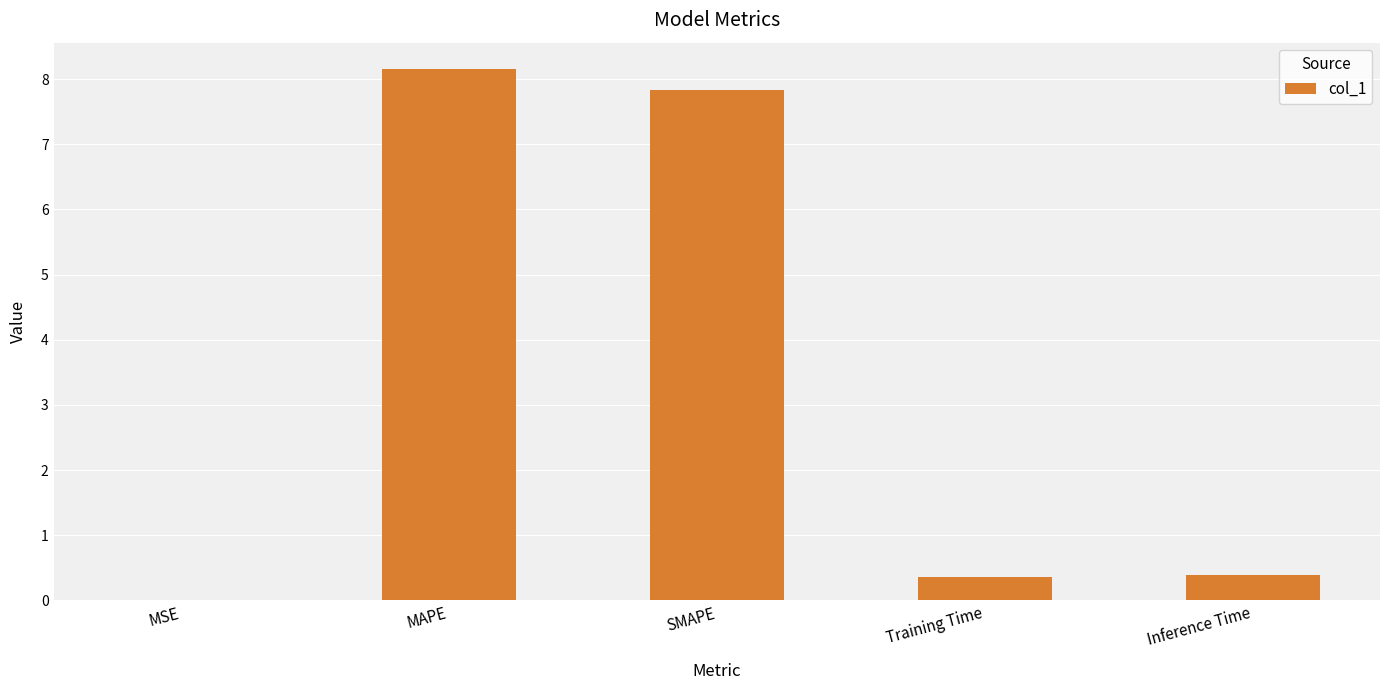

What value does the data have at Inference Time?

0.4